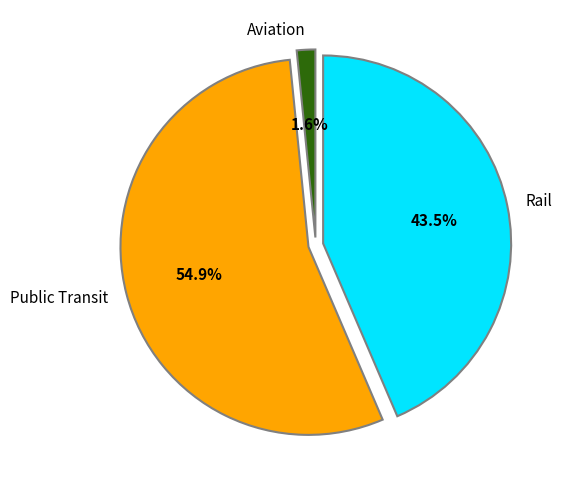

Which has a higher value, Aviation or Rail?

Rail